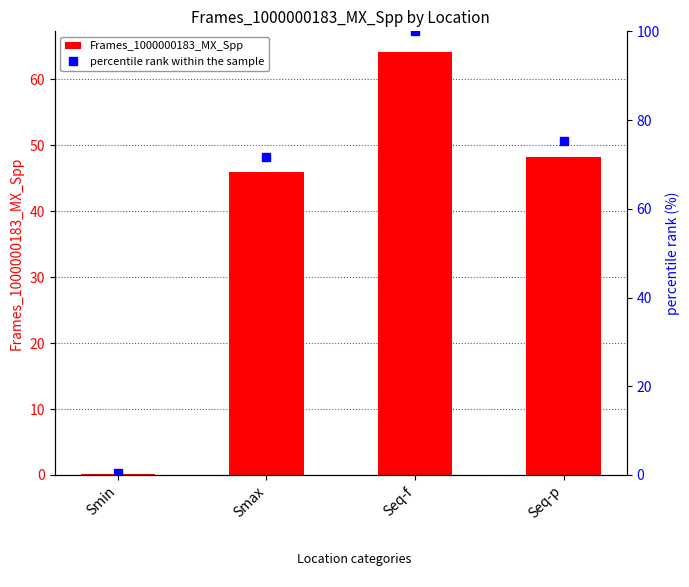

Are the bars grouped side by side (vs. stacked)?

Yes